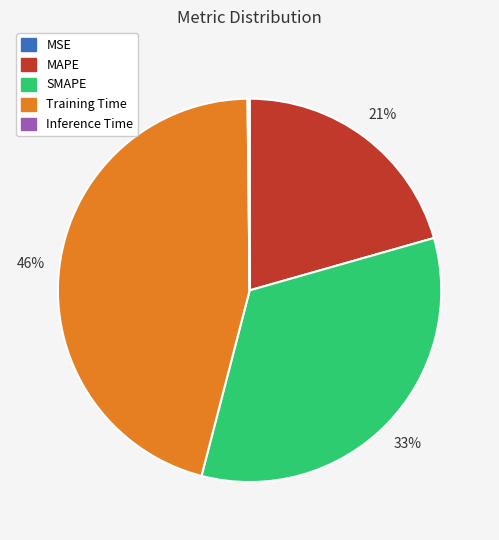

True or false: Training Time accounts for 46% of the total.

True